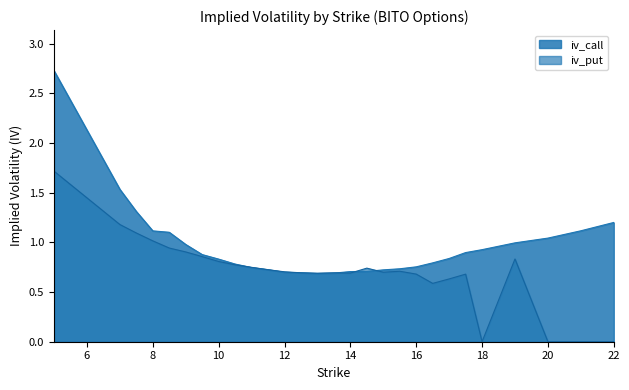

True or false: iv_call and iv_put intersect in this chart.

True